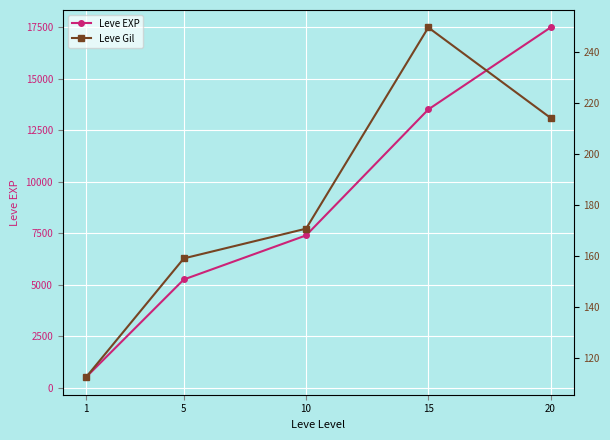

Reading left to right, transcribe all the data shown in this chart.

Leve EXP: 1=520.0	5=5261.7	10=7400.0	15=13510.0	20=17486.7
Leve Gil: 1=112.3	5=159.0	10=170.7	15=249.7	20=214.2